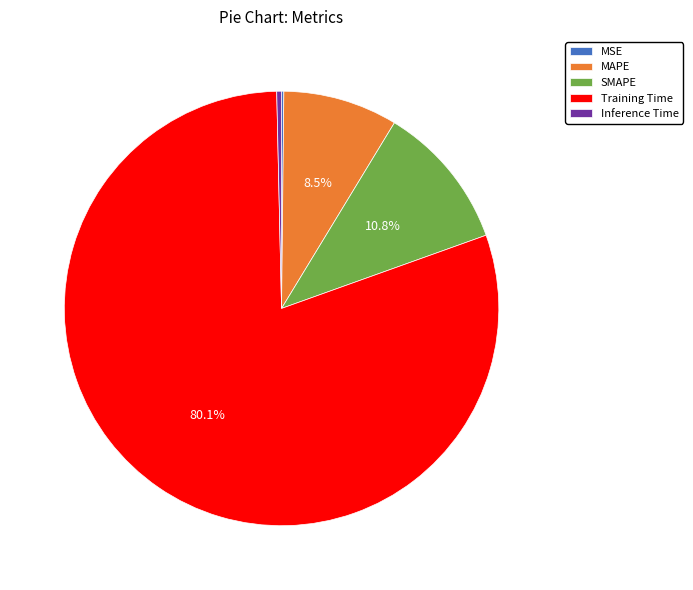

Is Training Time the majority of the pie?

Yes